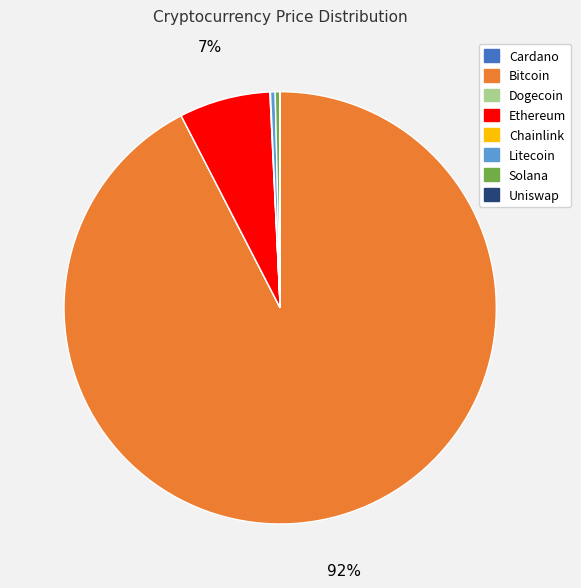

Is there a majority slice in this chart?

Yes